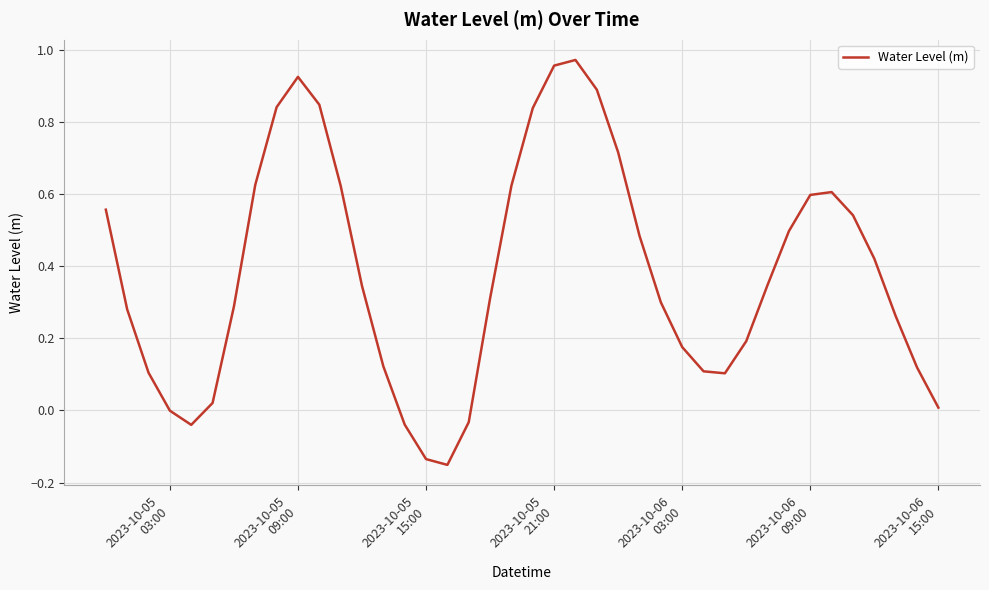

What is the difference between the maximum and minimum values?

1.1